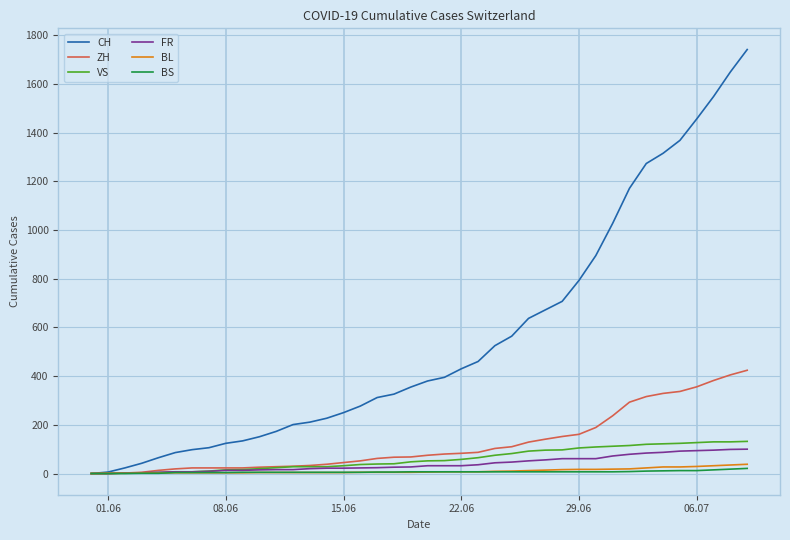

Which series has the largest range (max minus min)?

CH